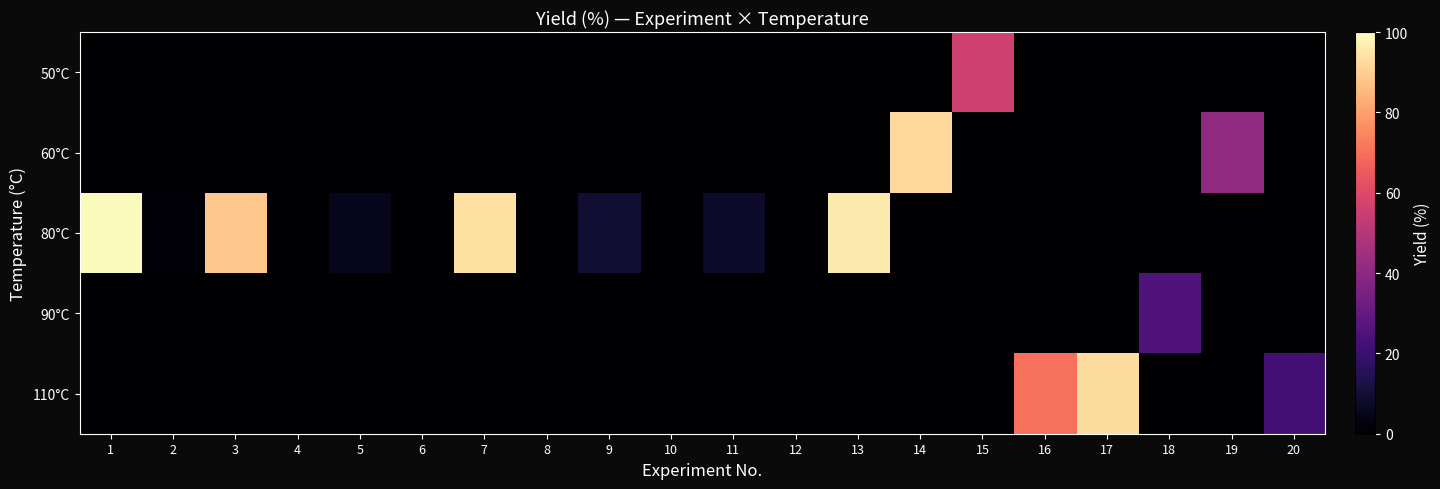

At which category is the sum across all series the highest?

1